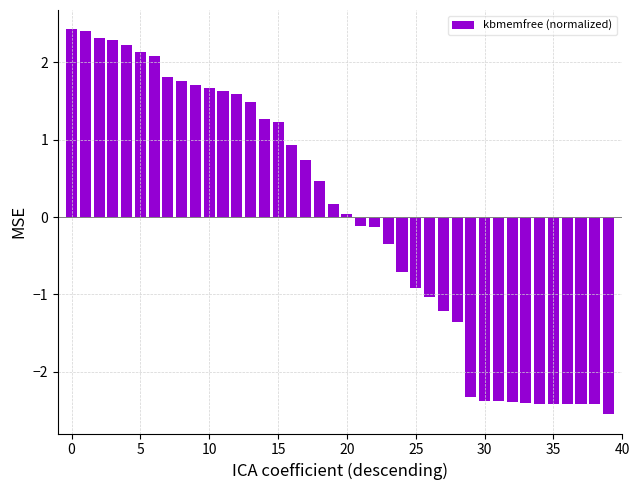

What is the difference between the maximum and minimum values?

5.0